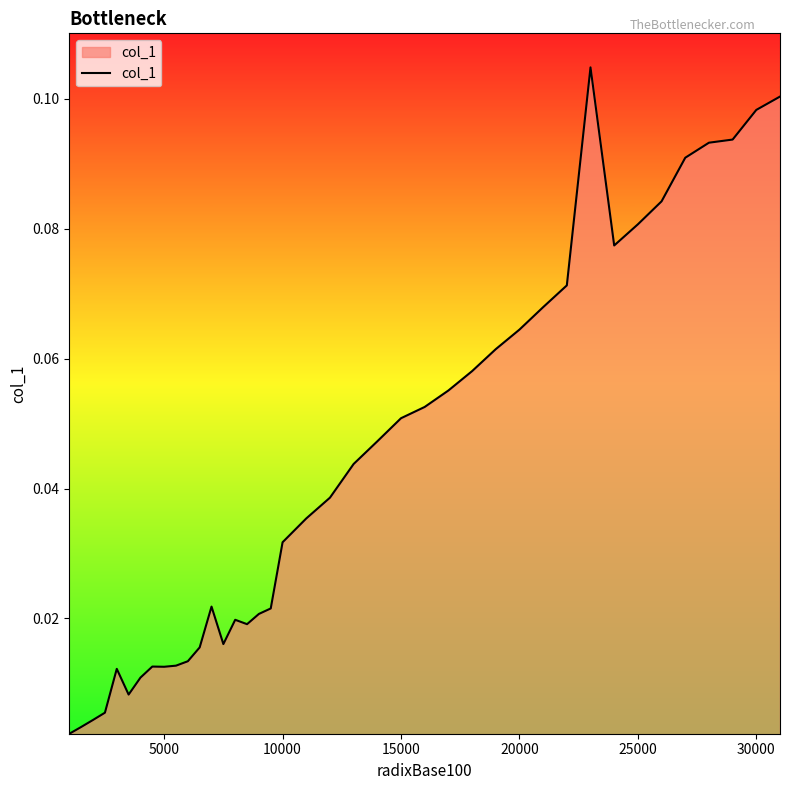

Does the chart display data point markers on the line(s)?

No